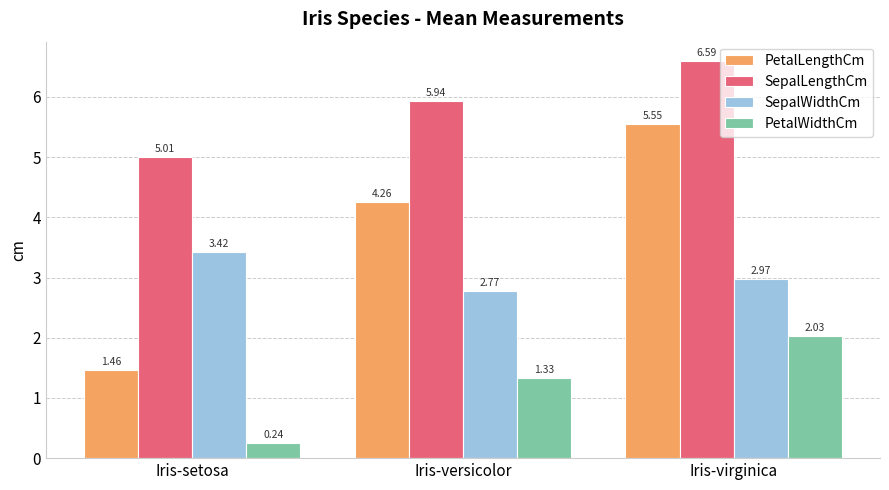

What is the sum of all SepalLengthCm values?

17.5